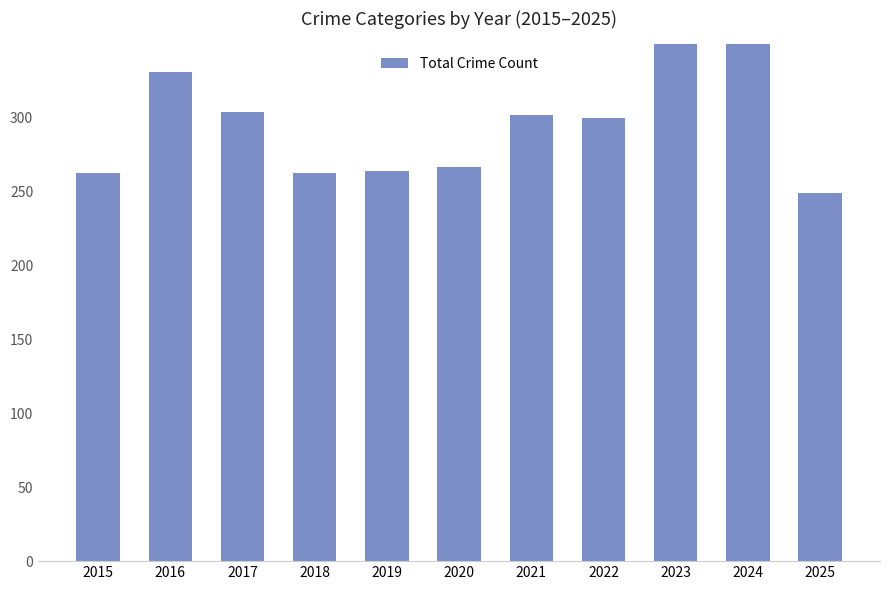

How many data points are above 300?

5